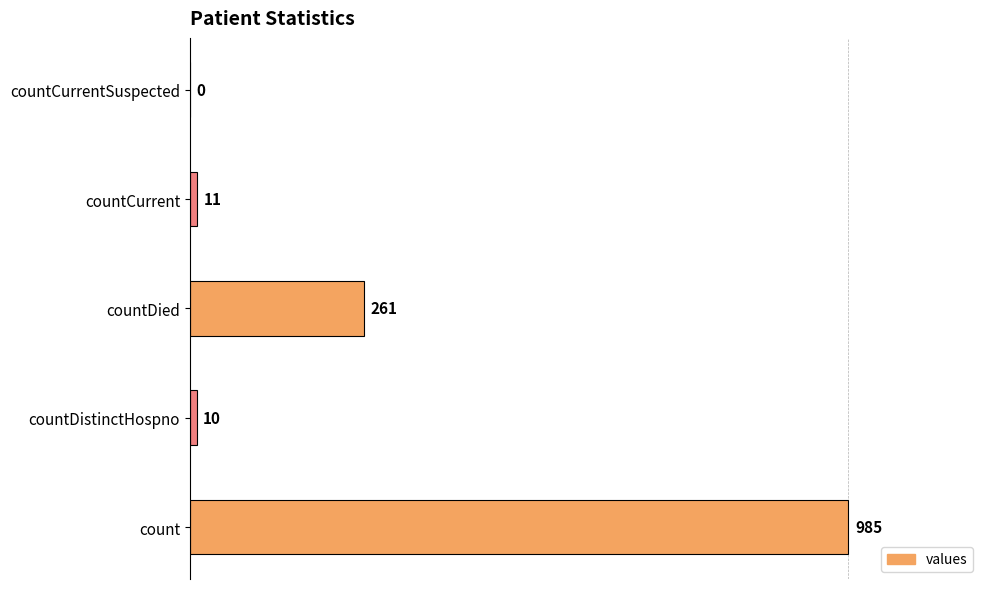

What is the maximum value shown in the chart?

985